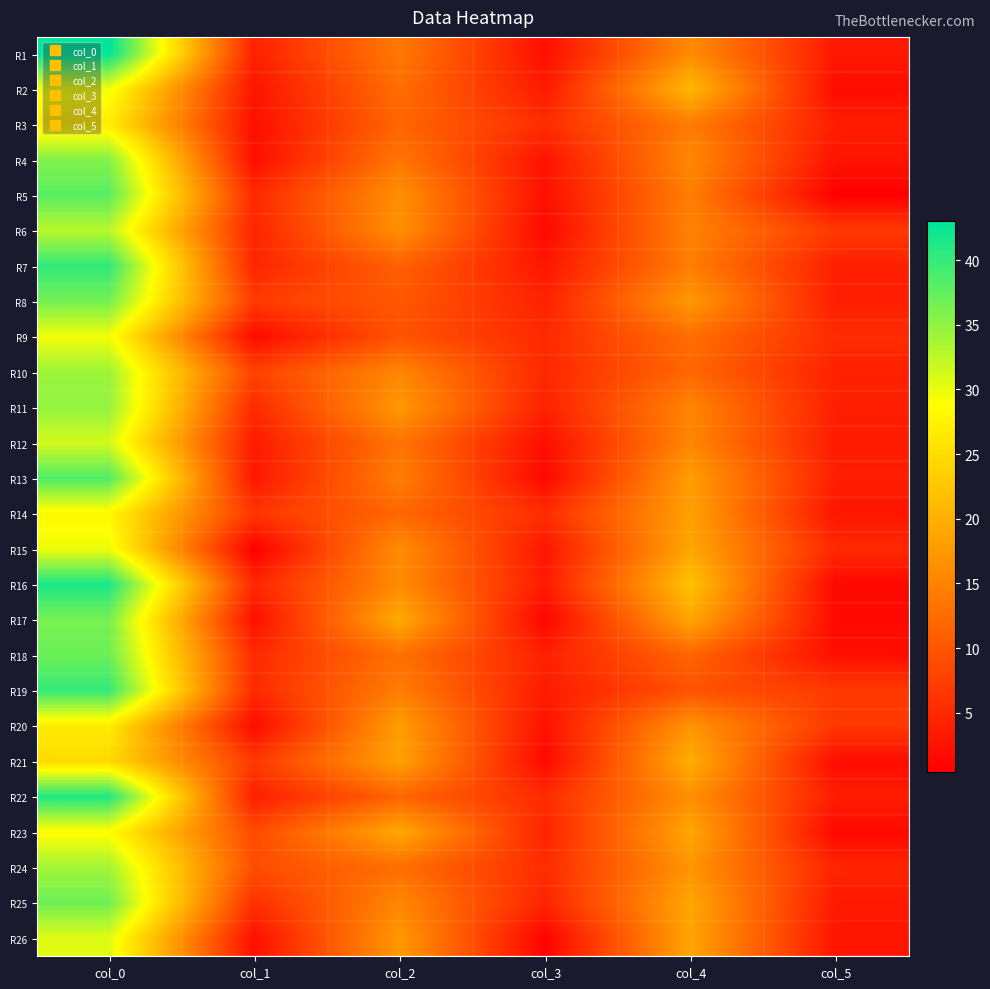

Which category has the lowest value across all series?

col_1